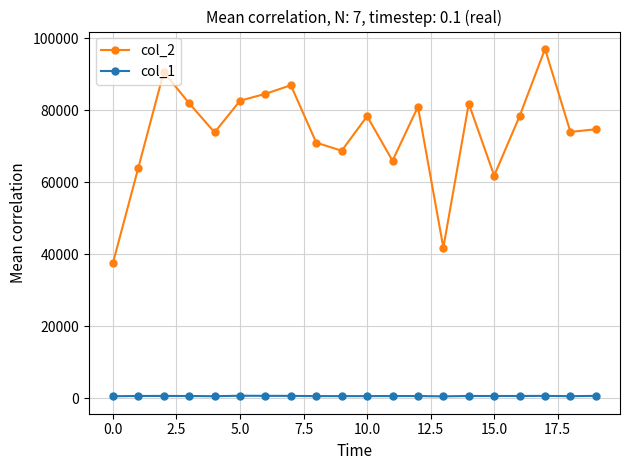

What is the maximum value shown in the chart?

97064